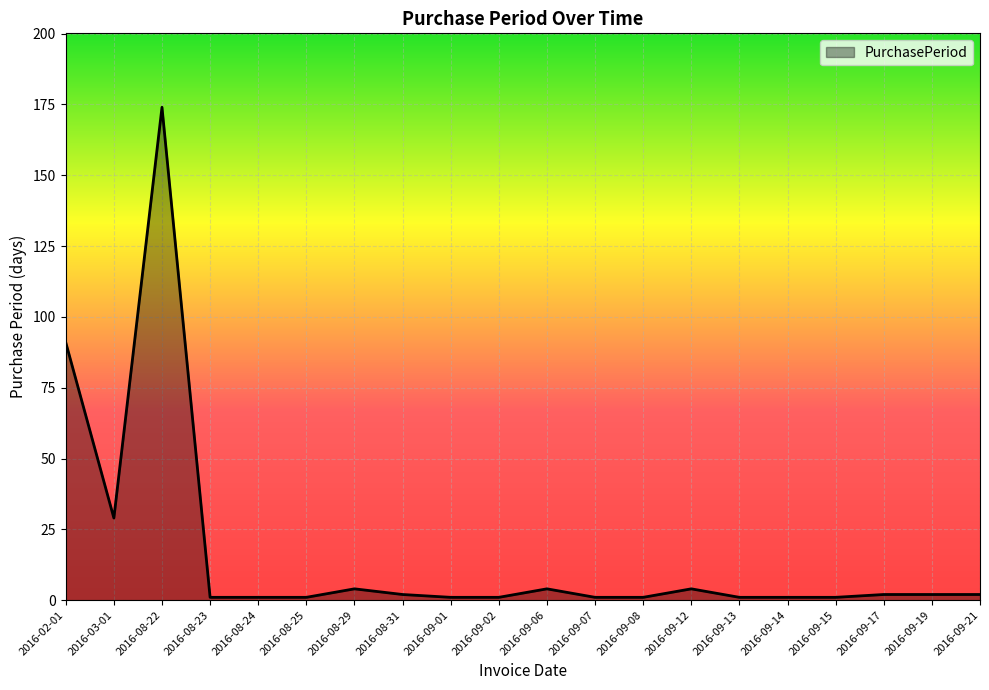

The chart shows a value of 1 at 2016-09-15. True or false?

True